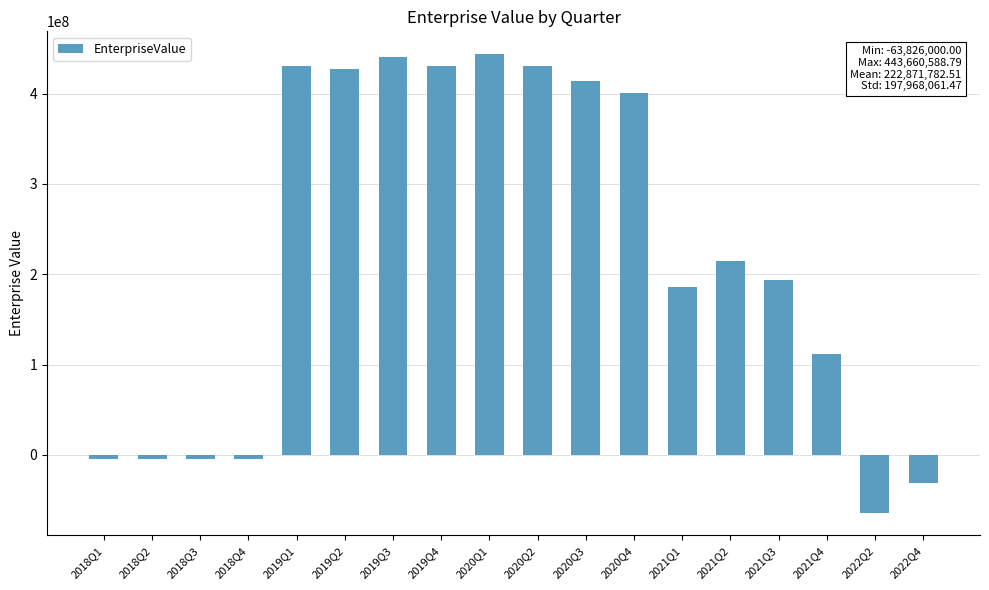

How many positive values are there?

12